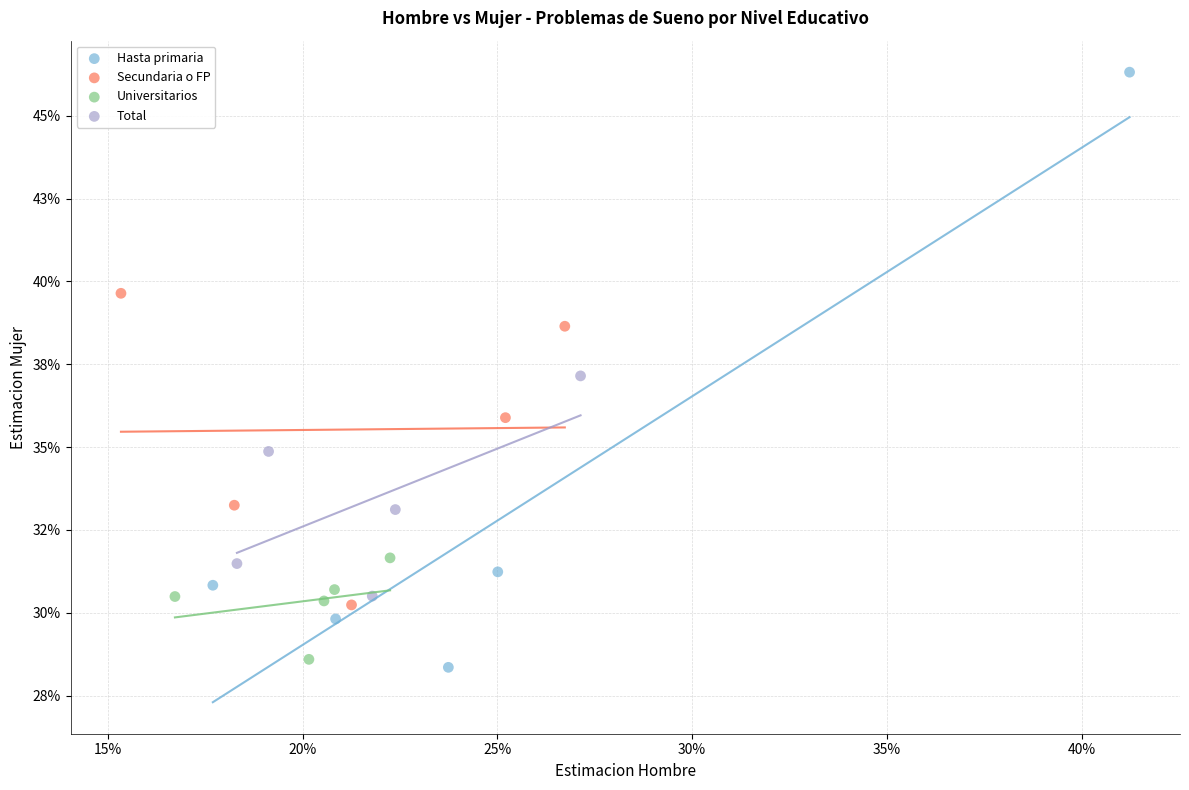

Which series contains the lowest Y value?

Hasta primaria